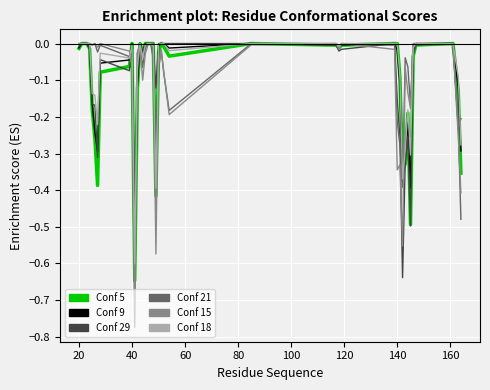

What are all the series names shown in the legend?

Conf 5, Conf 9, Conf 29, Conf 21, Conf 15, Conf 18